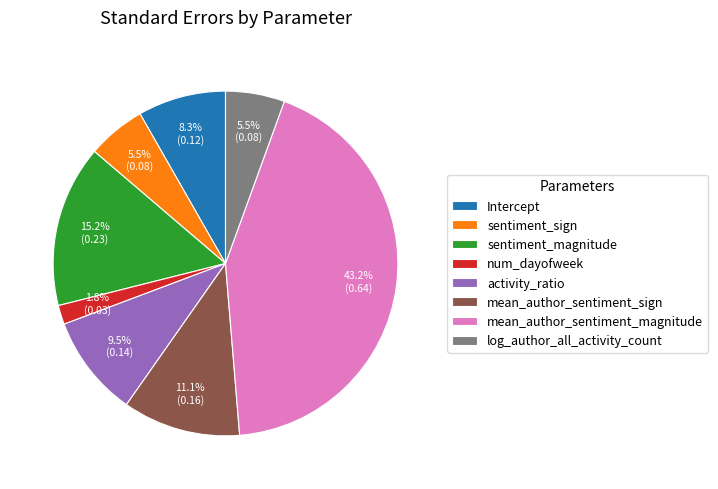

To the nearest percent, what is the difference between the Intercept and log_author_all_activity_count slice percentages?

3%